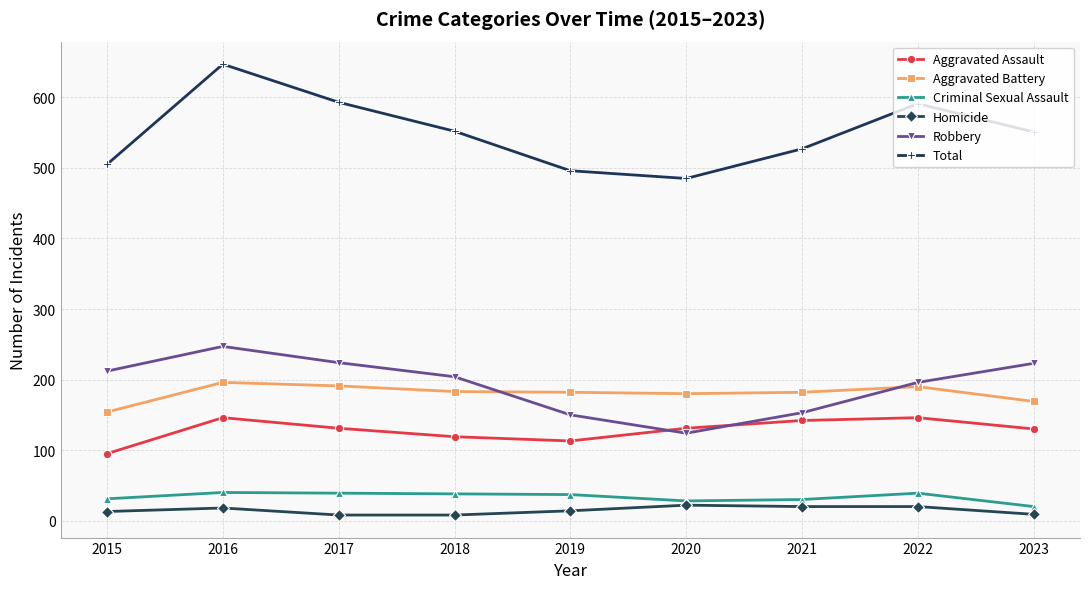

Which series changed the most between 2016 and 2022?

Total